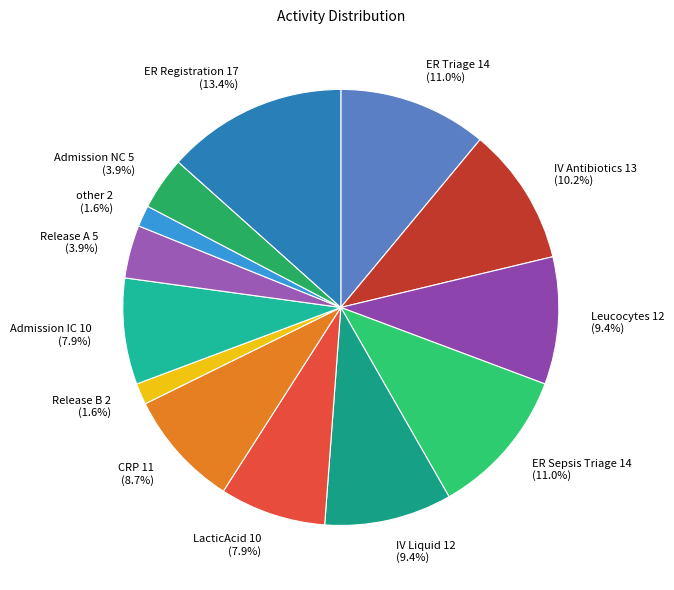

To the nearest percent, what is the average slice percentage?

8%